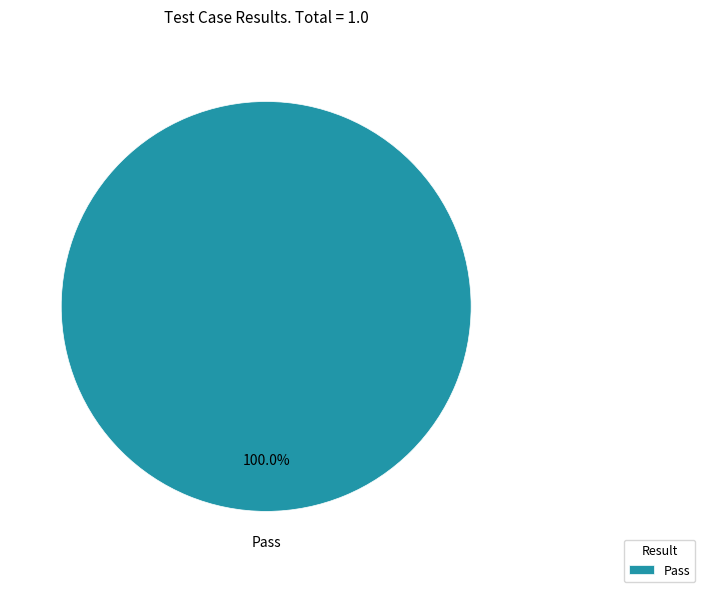

Is there any slice that represents more than half of the pie?

Yes